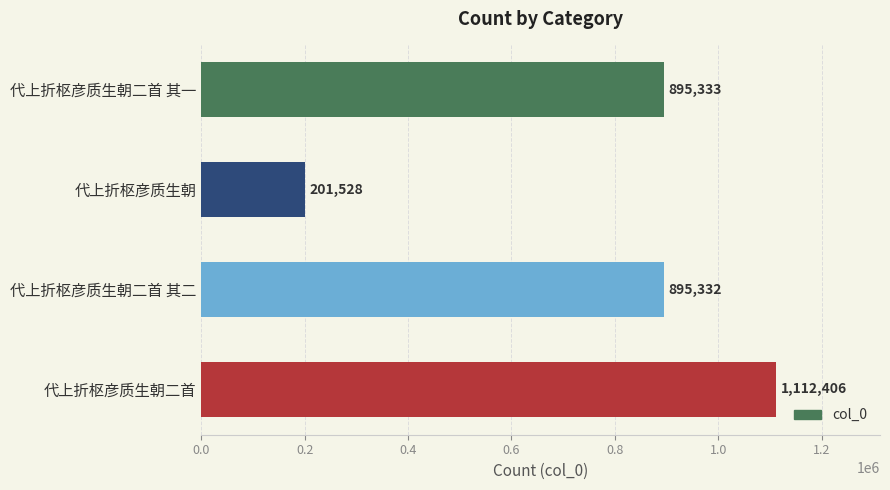

Reading top to bottom, transcribe all the data shown in this chart.

895333	201528	895332	1112406